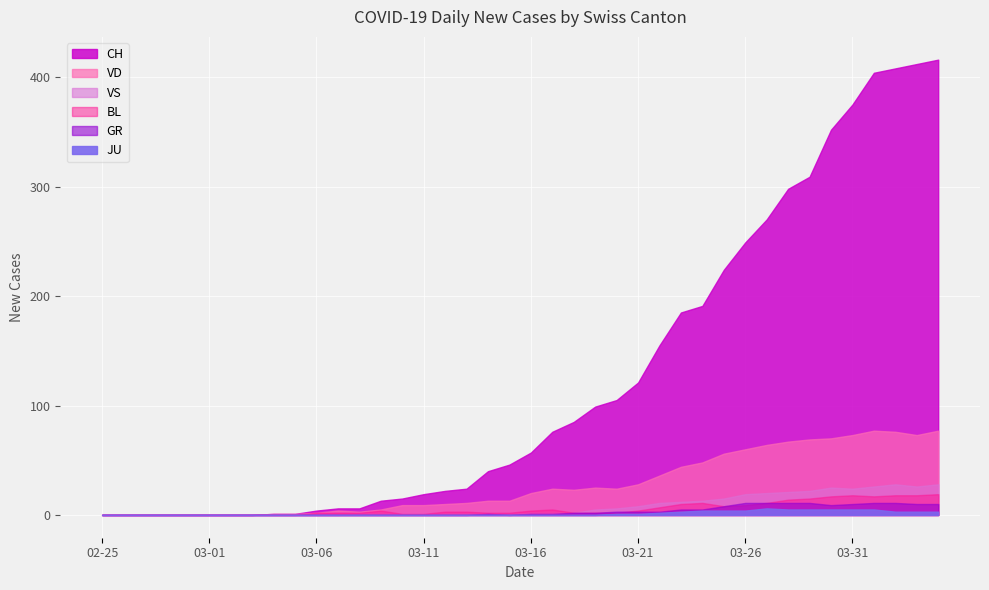

Where is JU nearest to the value 3?

2020-03-23